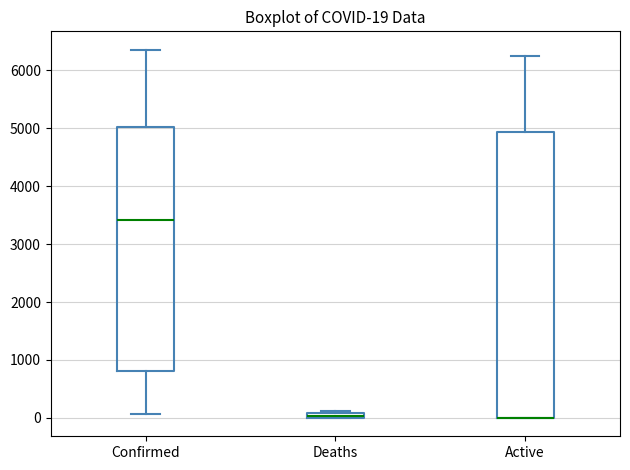

Comparing the boxes themselves (not the whiskers), which one is the tallest?

Active